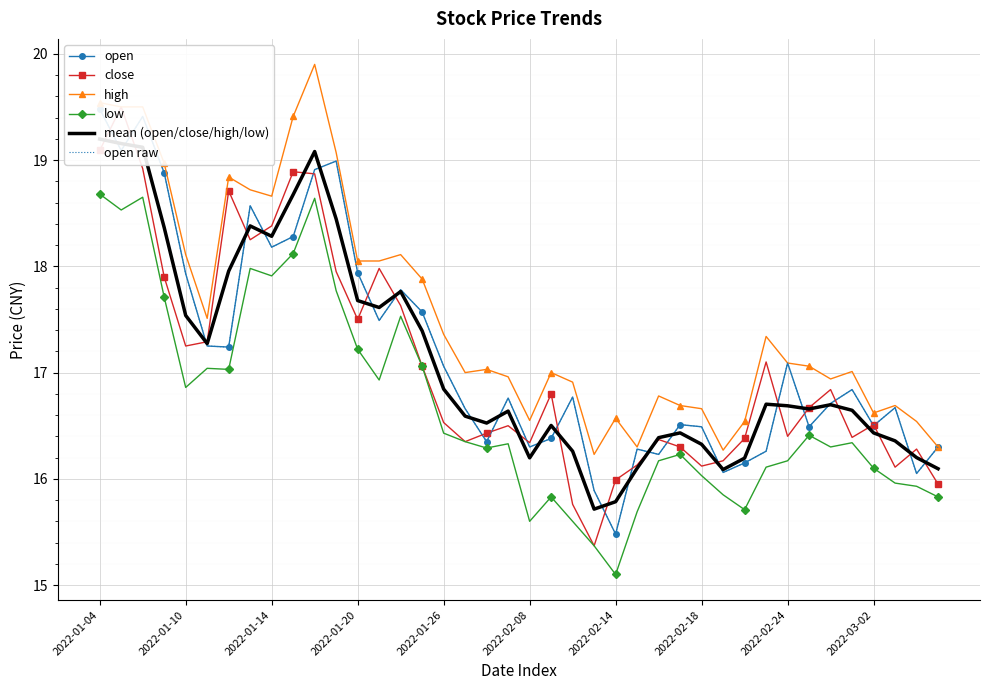

Where does the low series first go above 16?

2022-01-04